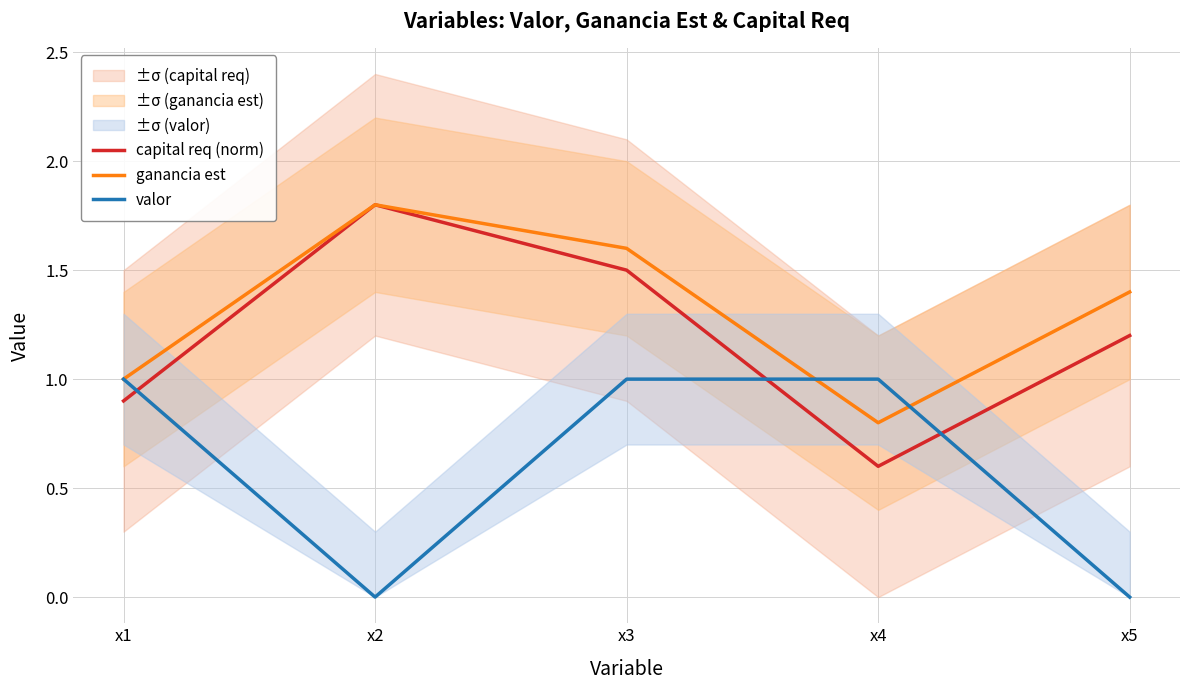

Is it true that ganancia est equals 2.0 at x5?

False